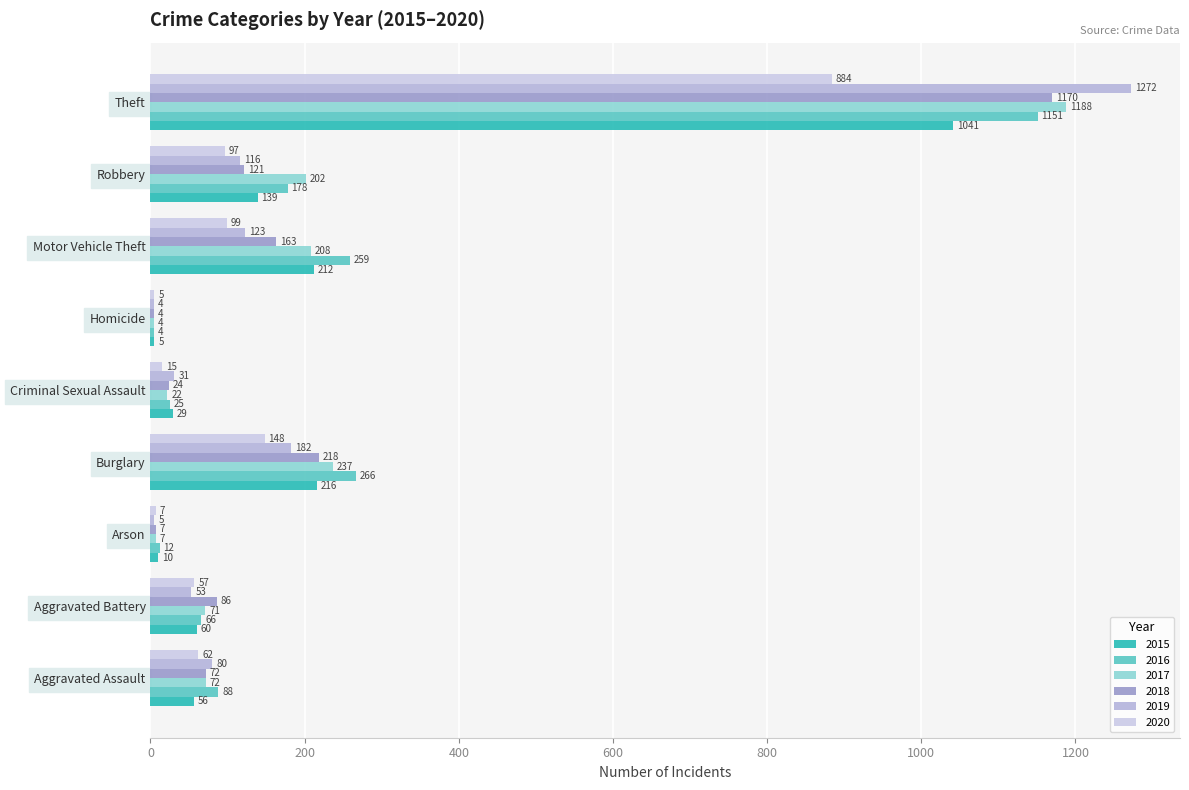

What is the greatest value displayed?

1272